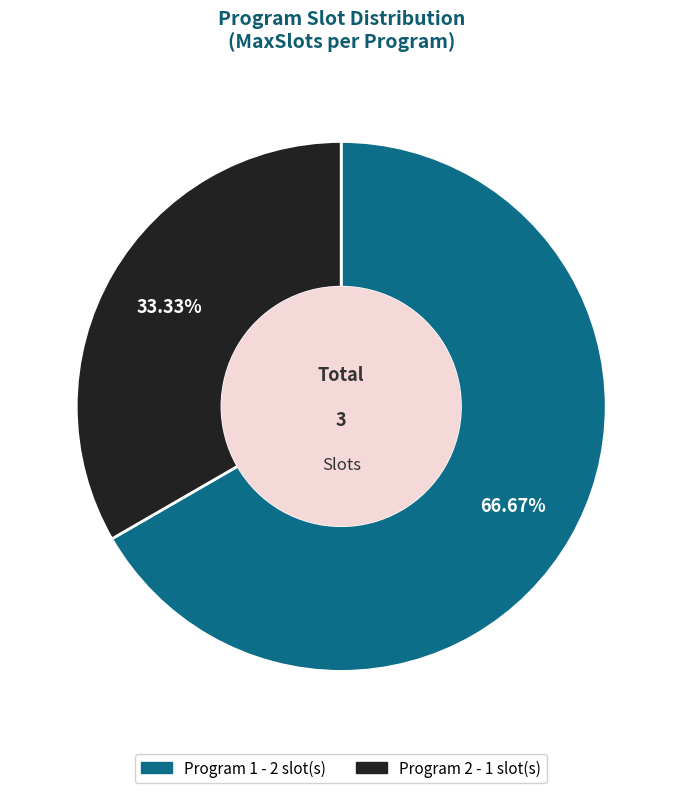

To the nearest percent, what is the difference between the Program 1 and Program 2 slice percentages?

33%